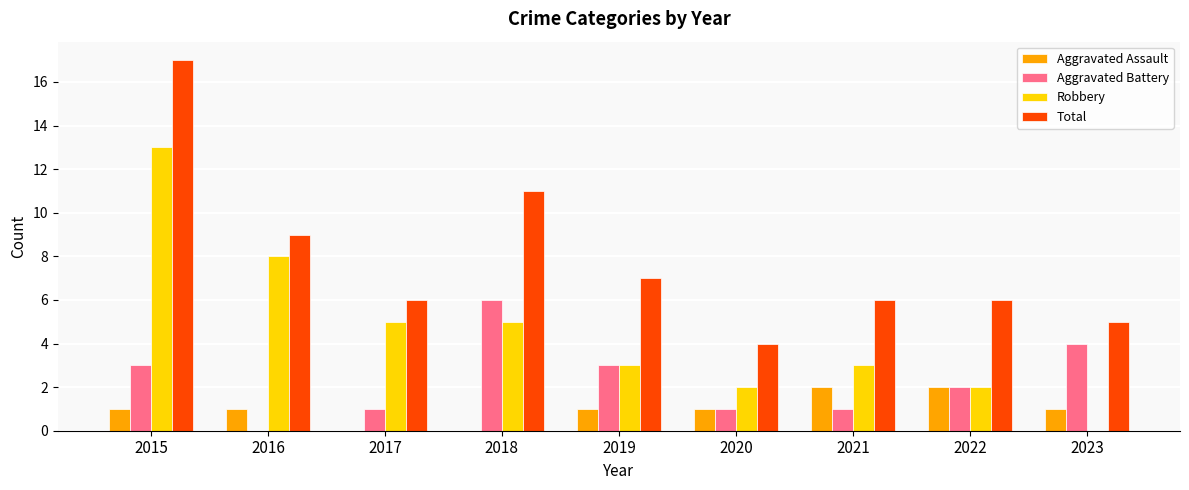

What is the total value across all series at 2017?

12